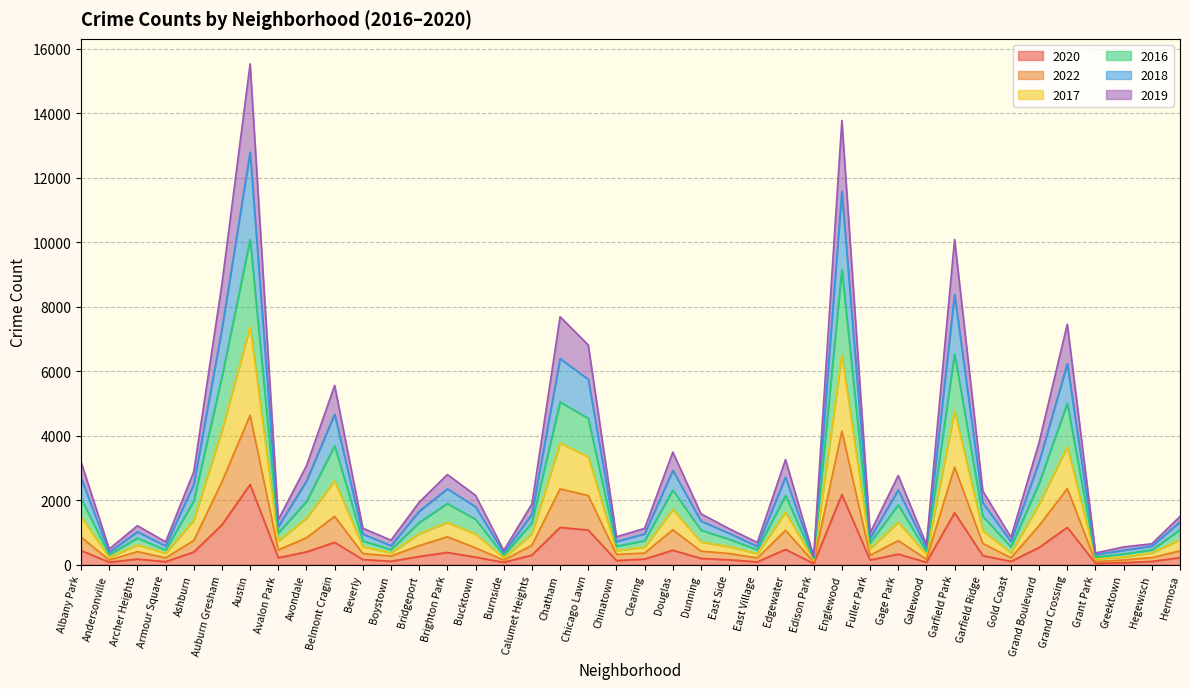

What is the approximate value of 2020 at Ashburn?

393